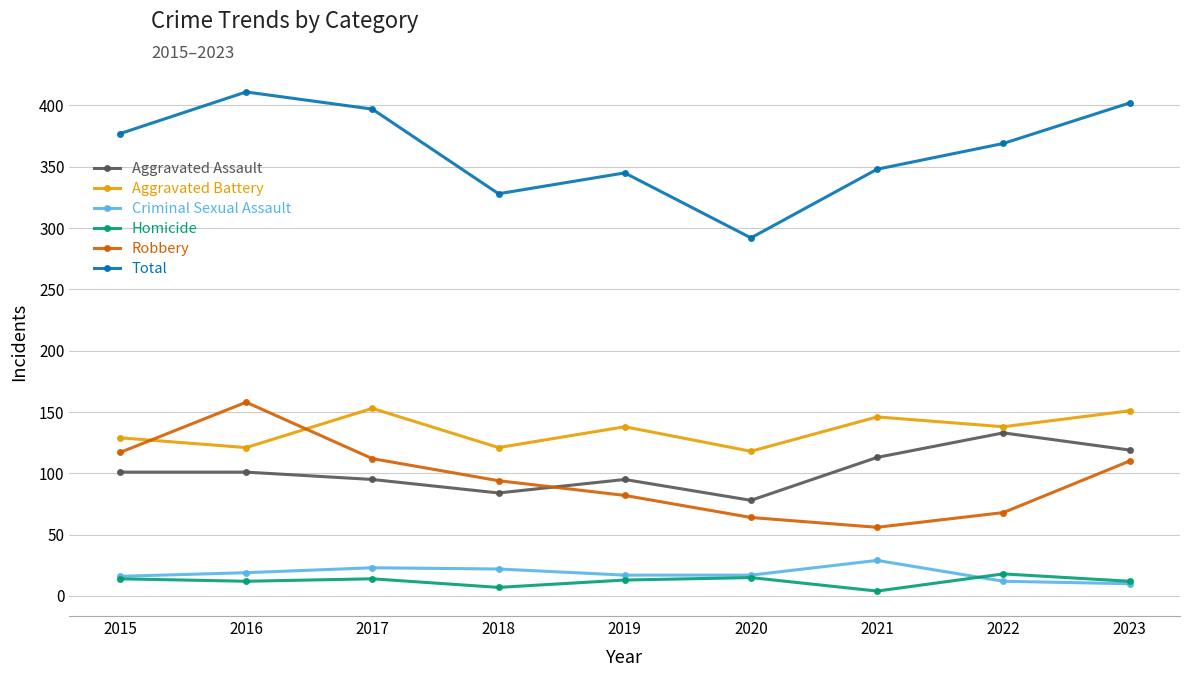

At how many categories does at least one series exceed 49?

9